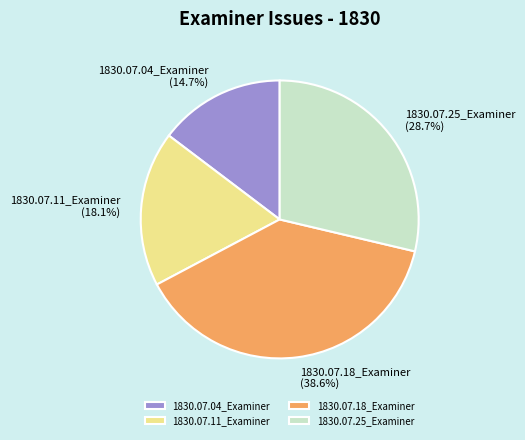

What is the largest slice in the pie chart?

1830.07.18_Examiner